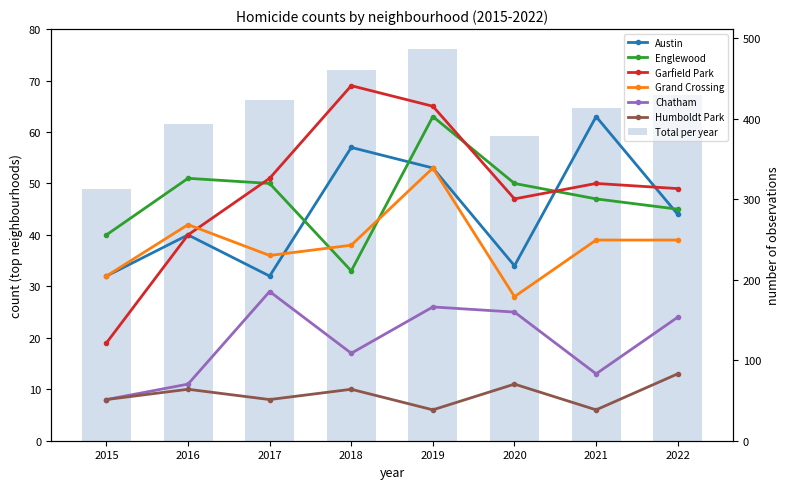

Reading left to right, list all the values displayed in this chart.

Austin: 2015=32	2016=40	2017=32	2018=57	2019=53	2020=34	2021=63	2022=44
Englewood: 2015=40	2016=51	2017=50	2018=33	2019=63	2020=50	2021=47	2022=45
Garfield Park: 2015=19	2016=40	2017=51	2018=69	2019=65	2020=47	2021=50	2022=49
Grand Crossing: 2015=32	2016=42	2017=36	2018=38	2019=53	2020=28	2021=39	2022=39
Chatham: 2015=8	2016=11	2017=29	2018=17	2019=26	2020=25	2021=13	2022=24
Humboldt Park: 2015=8	2016=10	2017=8	2018=10	2019=6	2020=11	2021=6	2022=13